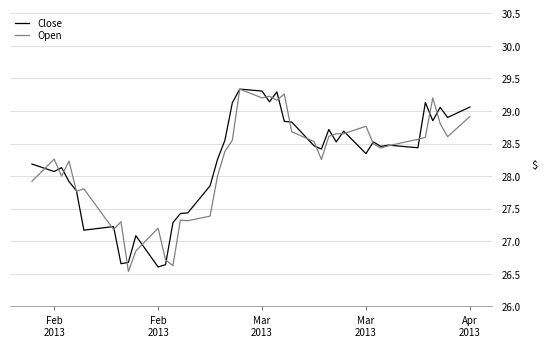

What is the sum of all Open values?

1127.7